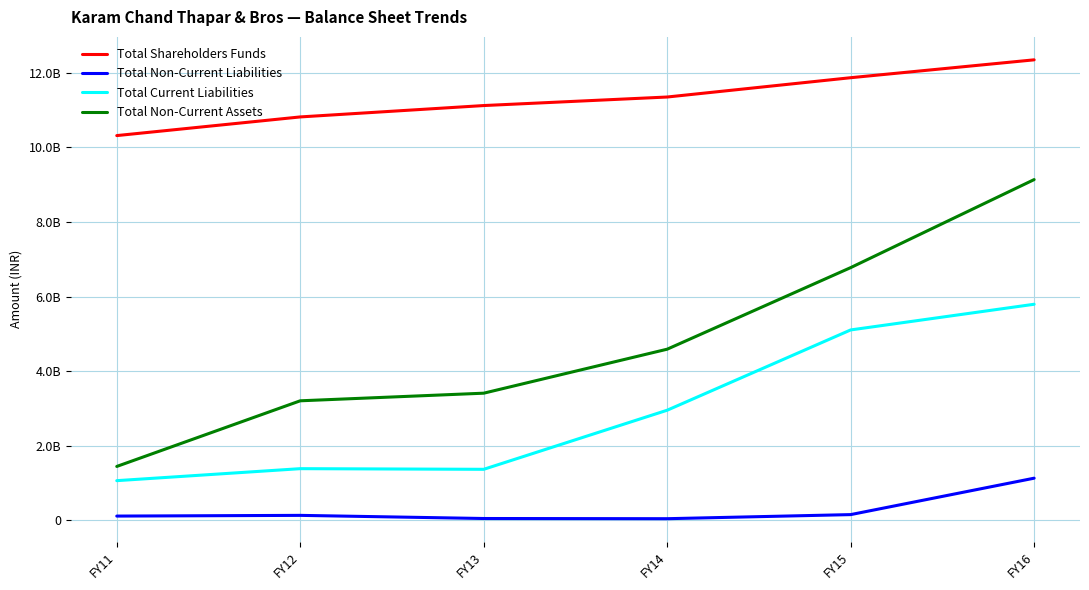

True or false: Total Current Liabilities and Total Non-Current Assets cross at least once.

False